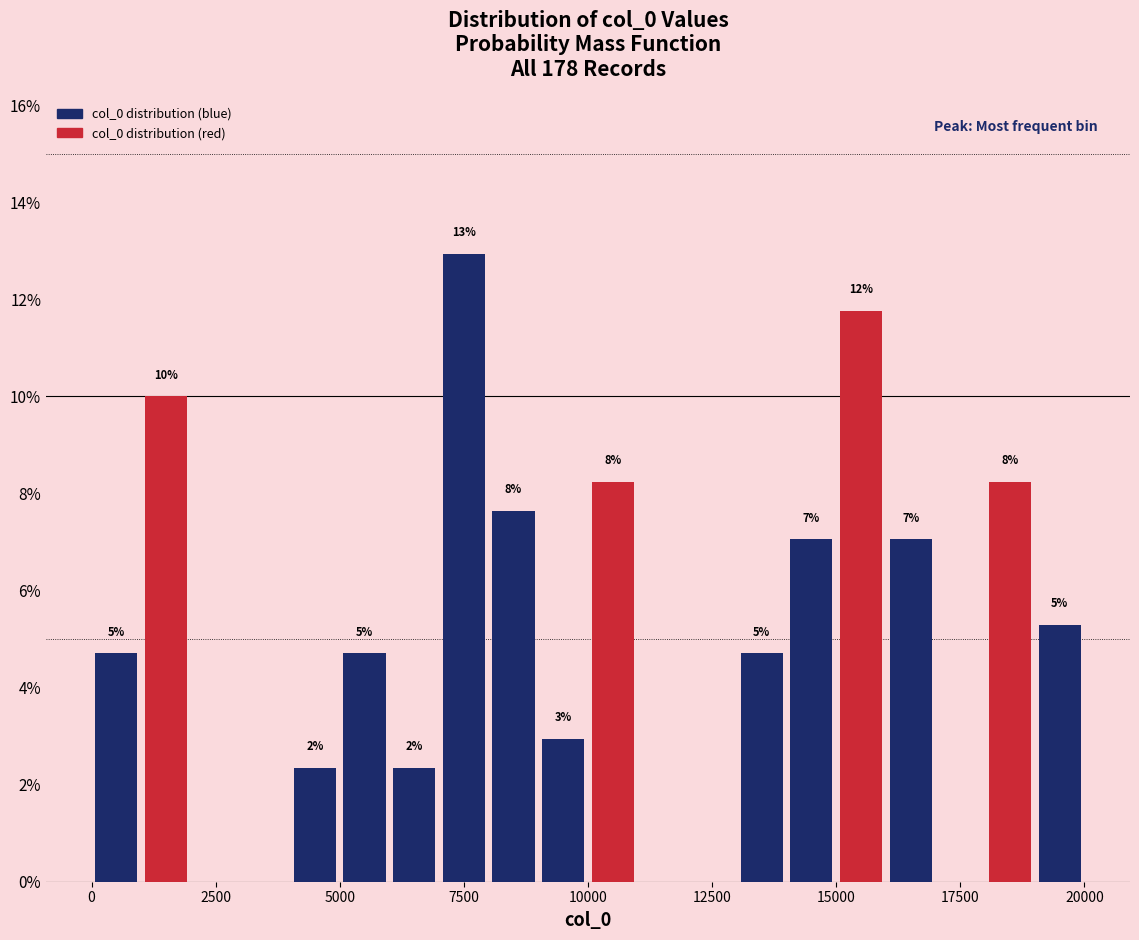

Read against the x-axis, roughly where is the centre of the tallest bar?

7500